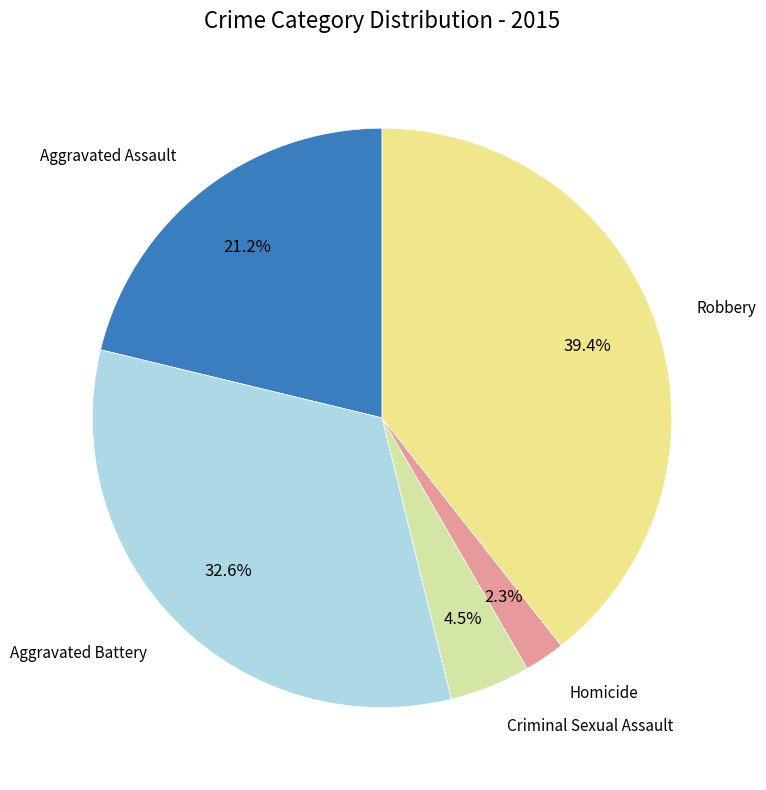

Rank the categories by value from highest to lowest.

Robbery, Aggravated Battery, Aggravated Assault, Criminal Sexual Assault, Homicide